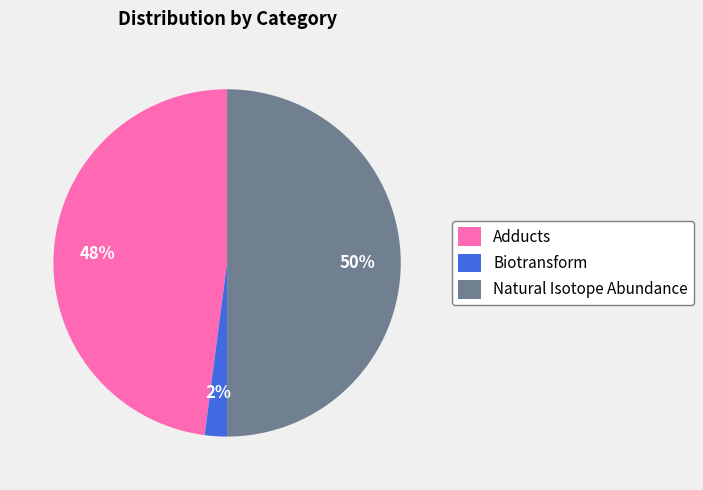

Which has a higher value, Natural Isotope Abundance or Adducts?

Natural Isotope Abundance